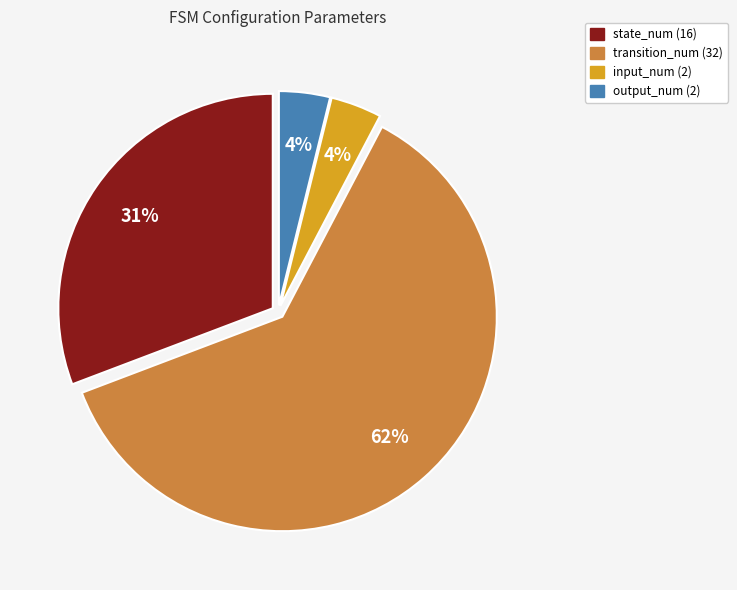

Does input_num (2) account for over 50% of the chart?

No